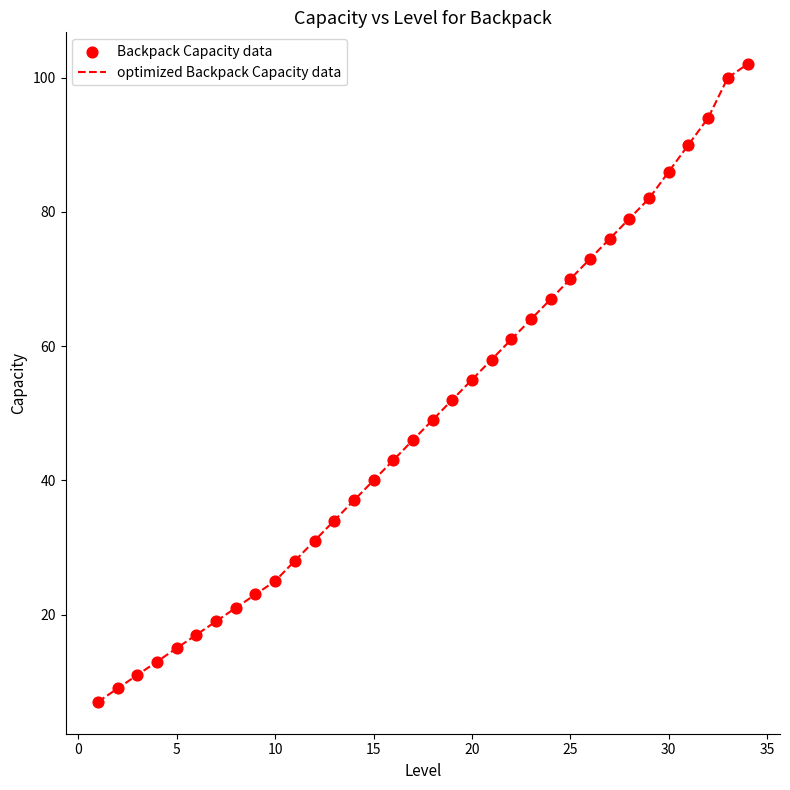

What is the minimum value shown in the chart?

7